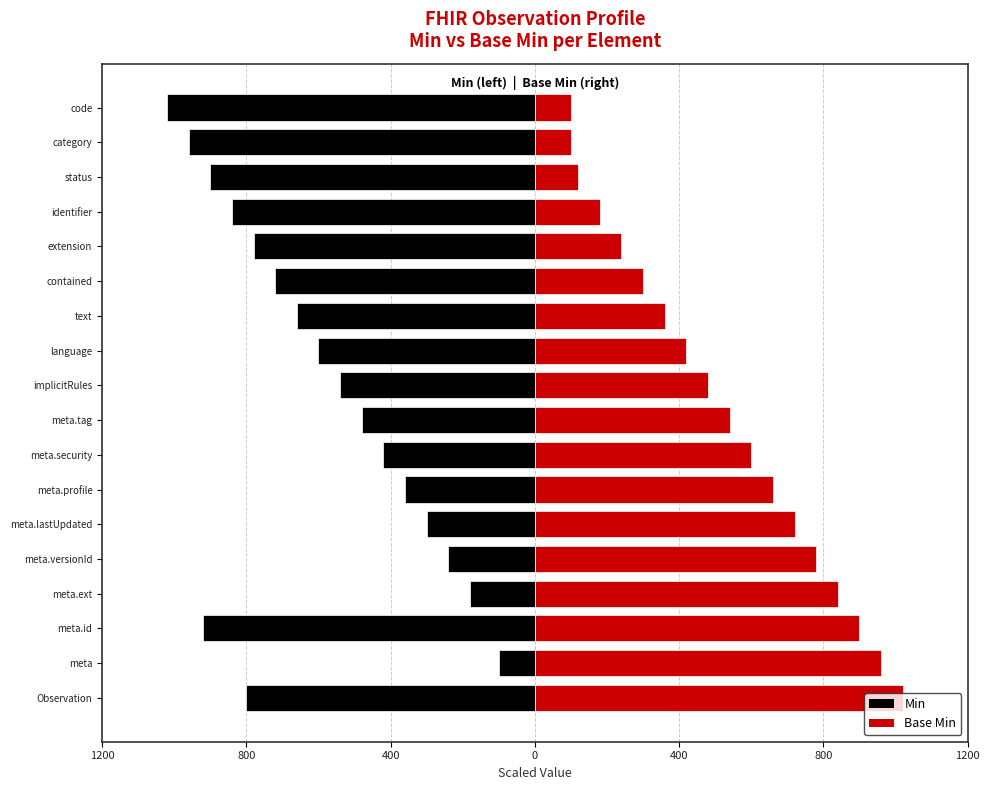

List the series in order of their peak value, highest first.

Min, Base Min